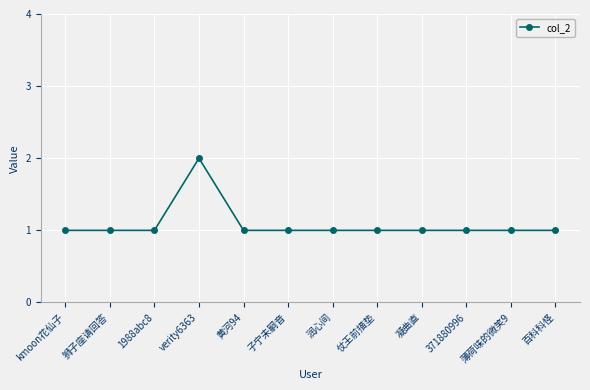

What is the label of the 12th point from the left?

百科科怪